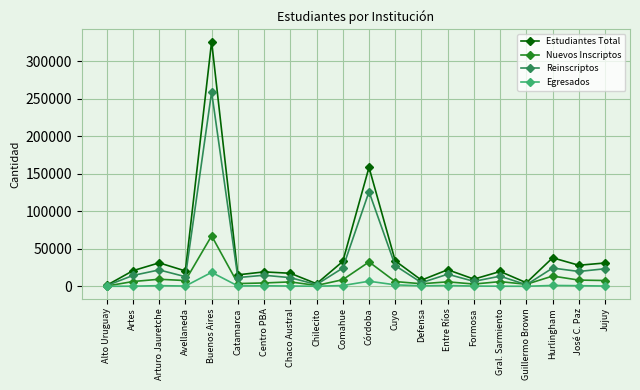

How many values in the Estudiantes Total series are below 20806?

10